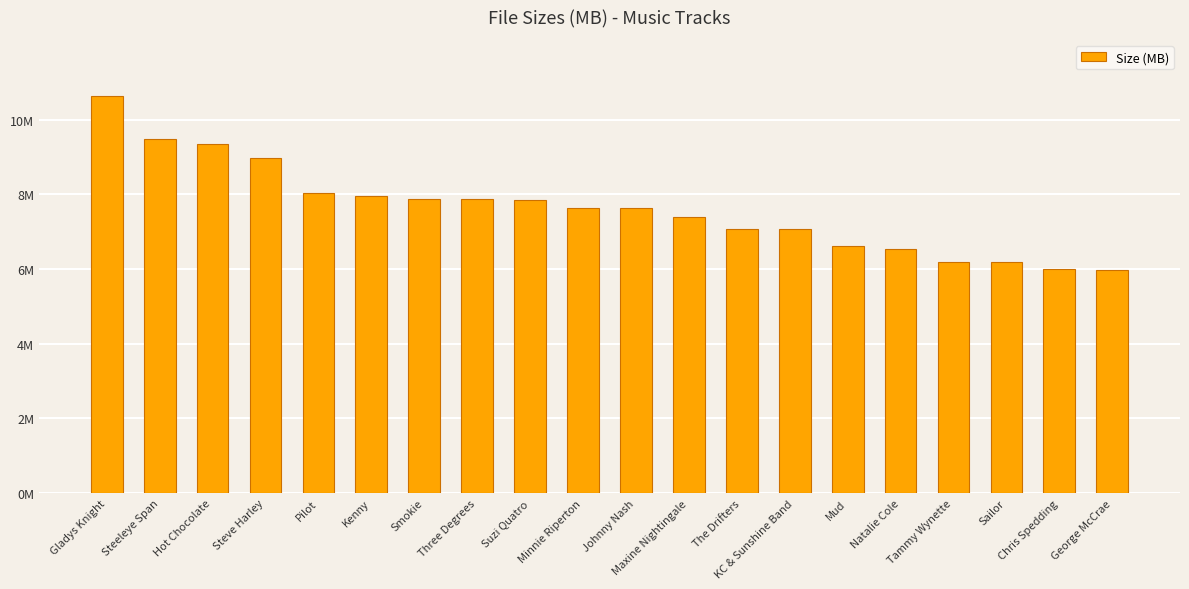

Rank the categories by value from highest to lowest.

Gladys Knight, Steeleye Span, Hot Chocolate, Steve Harley, Pilot, Kenny, Smokie, Three Degrees, Suzi Quatro, Minnie Riperton, Johnny Nash, Maxine Nightingale, The Drifters, KC & Sunshine Band, Mud, Natalie Cole, Tammy Wynette, Sailor, Chris Spedding, George McCrae